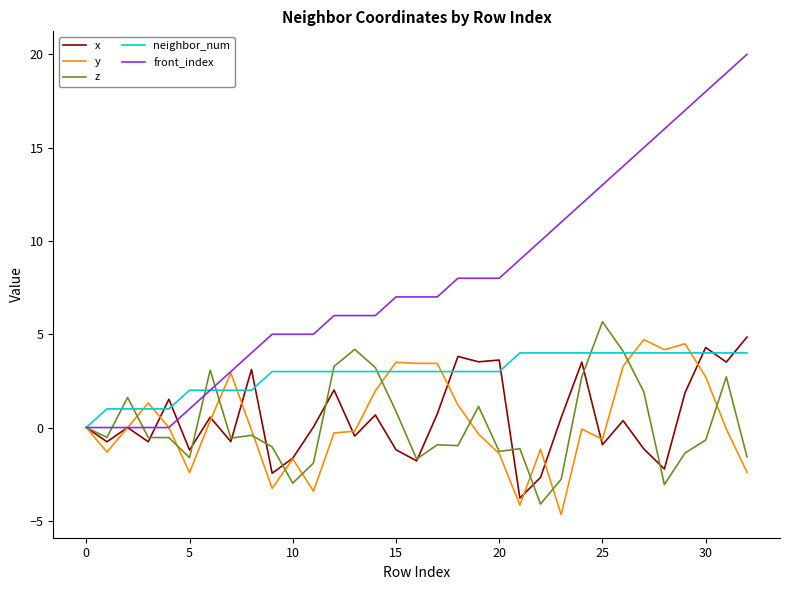

Which series has the widest spread of values?

front_index